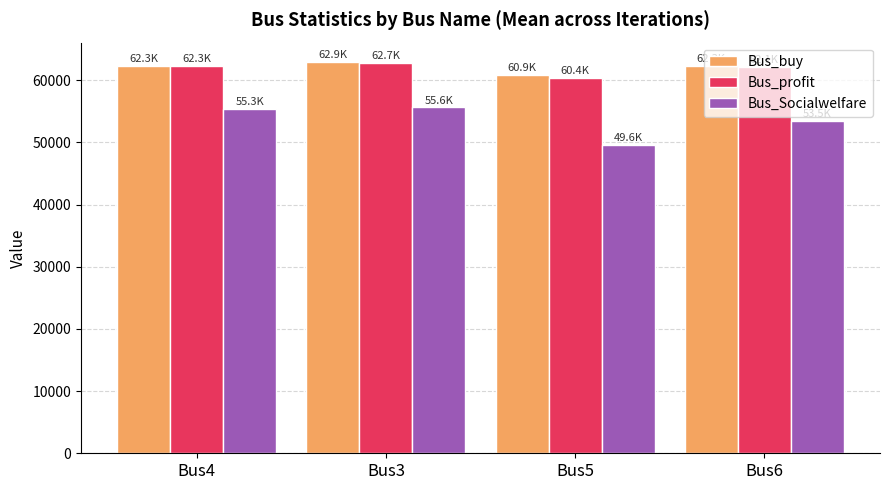

The value of Bus_buy at Bus6 is 92346.3. True or false?

False